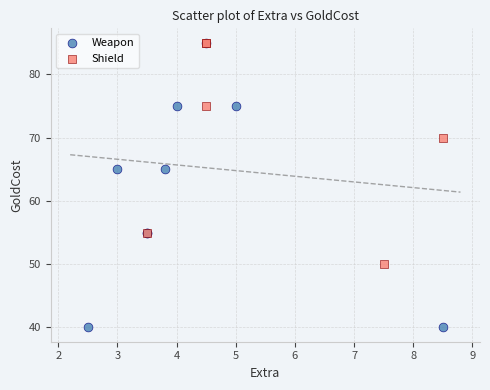

Which series contains the lowest Y value?

Weapon